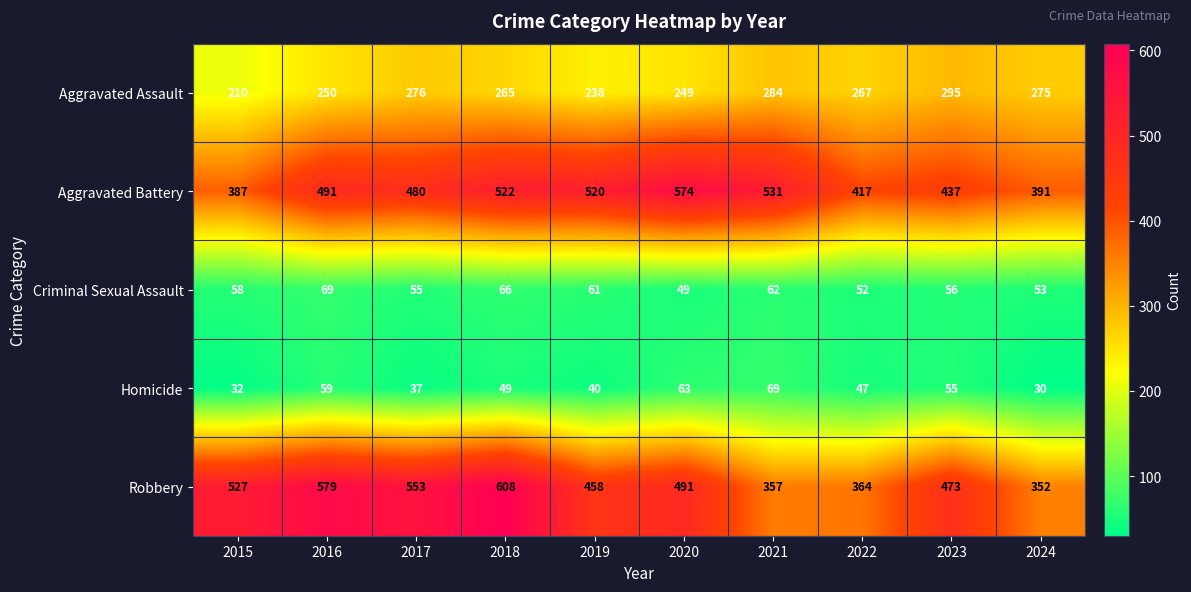

Is the value of Aggravated Battery at 2021 greater than the value of Aggravated Assault at 2017?

Yes